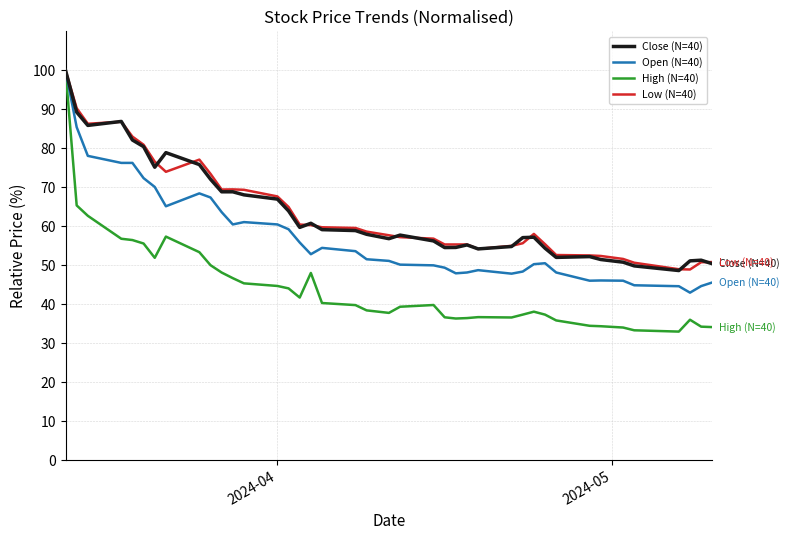

What is the maximum value shown in the chart?

100.0